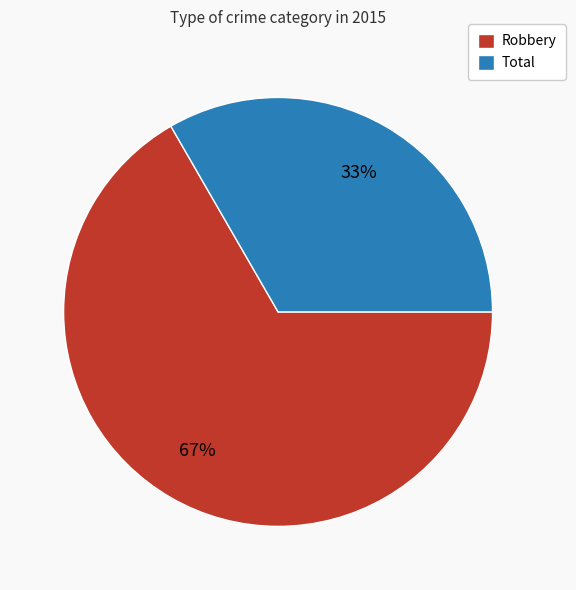

Rank the categories by value from highest to lowest.

Robbery, Total